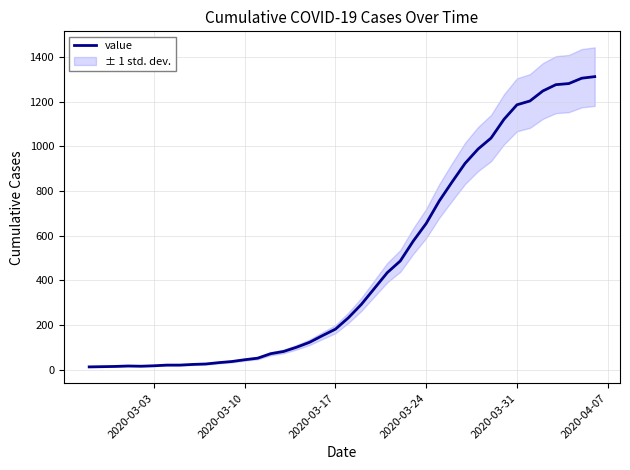

What is the value of the 4th point from the left?

17